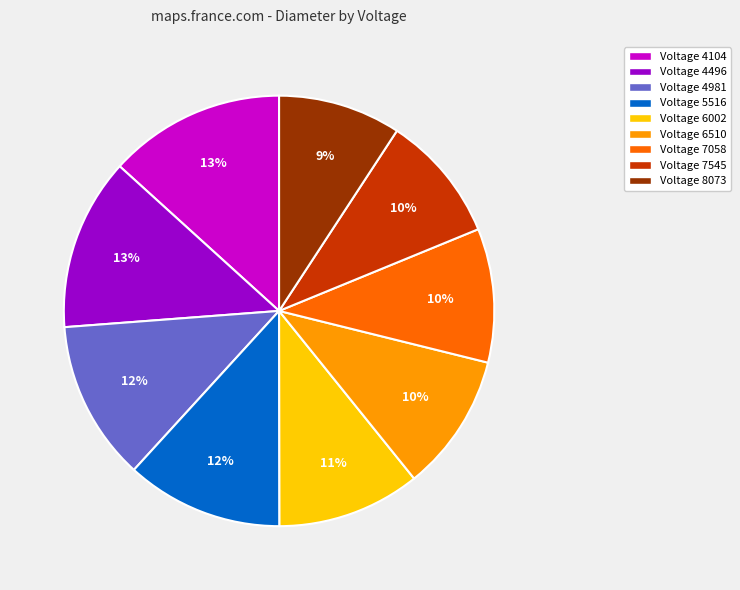

To the nearest percent, what is the average slice percentage?

11%